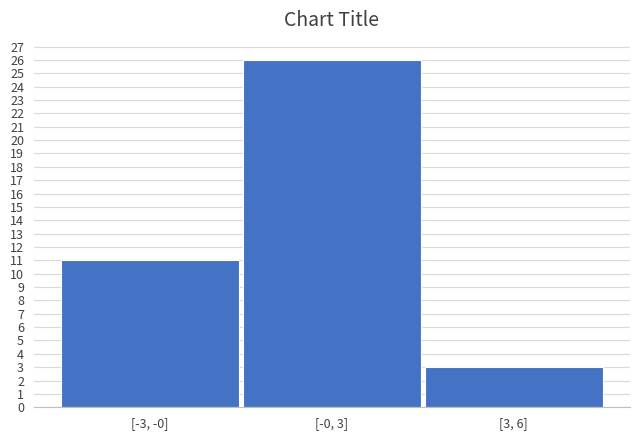

Reading left to right, extract all data points from this chart.

[-3, -0]=11	[-0, 3]=26	[3, 6]=3